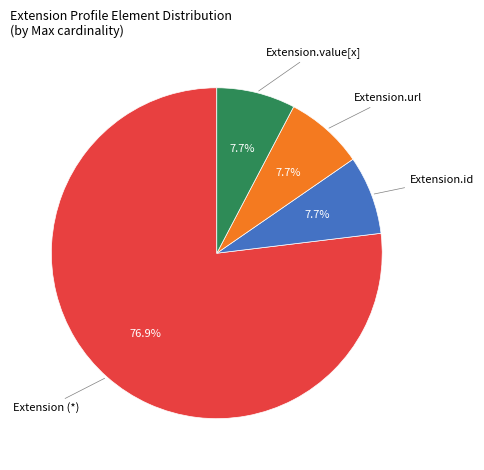

True or false: Extension.id accounts for 1% of the total.

False